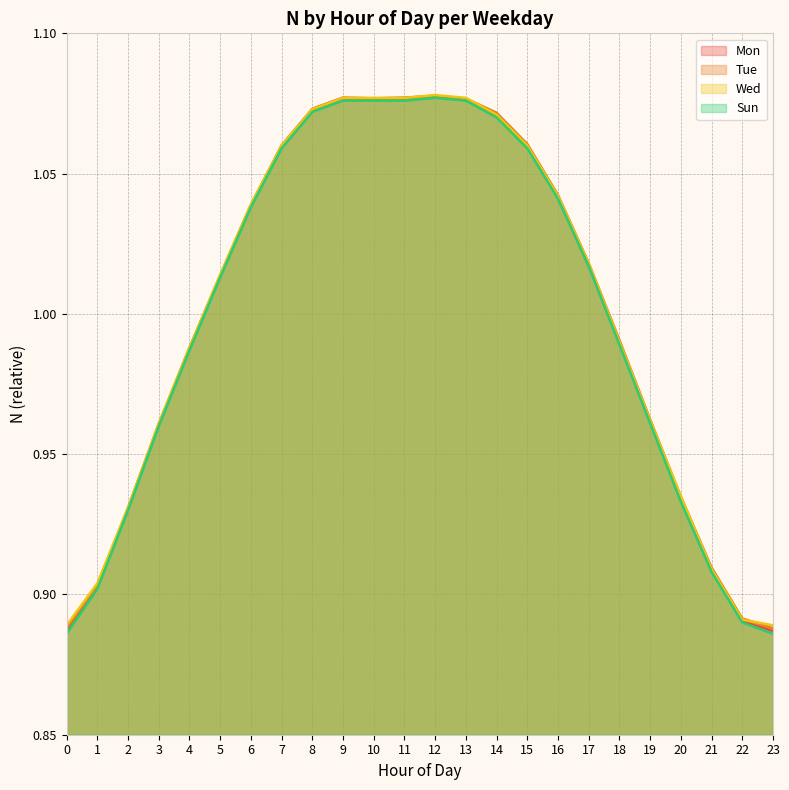

How many categories are shown in the chart?

24